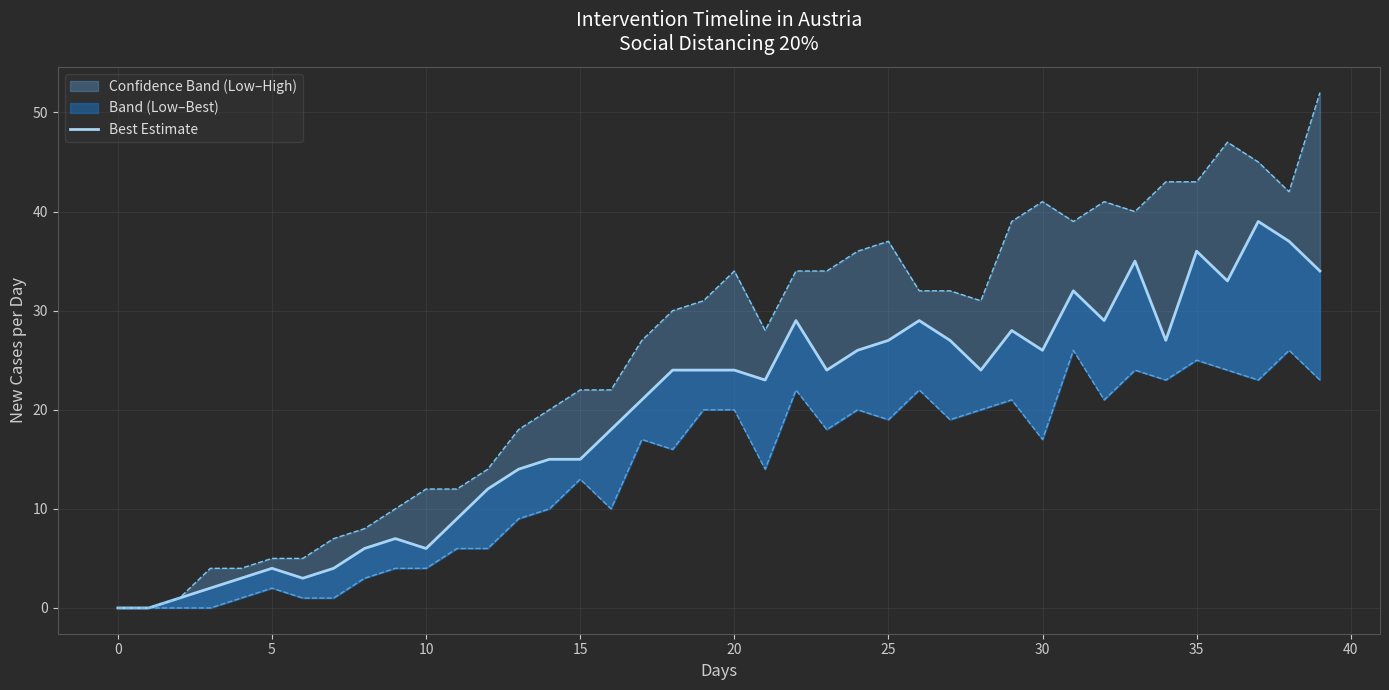

What is the average value?

19